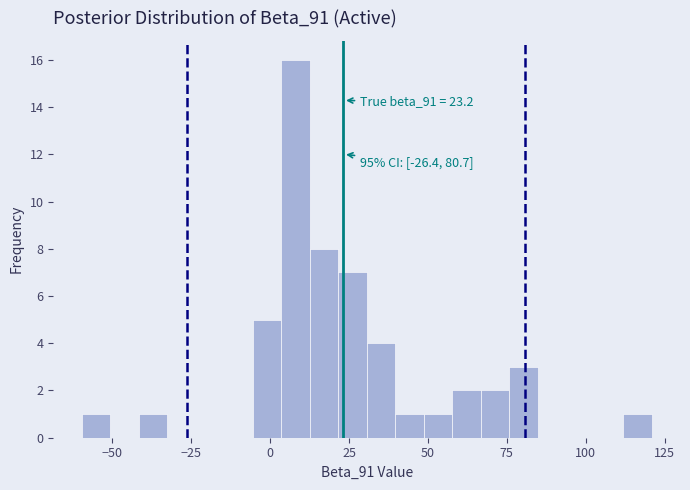

Read against the x-axis, roughly where is the centre of the tallest bar?

10